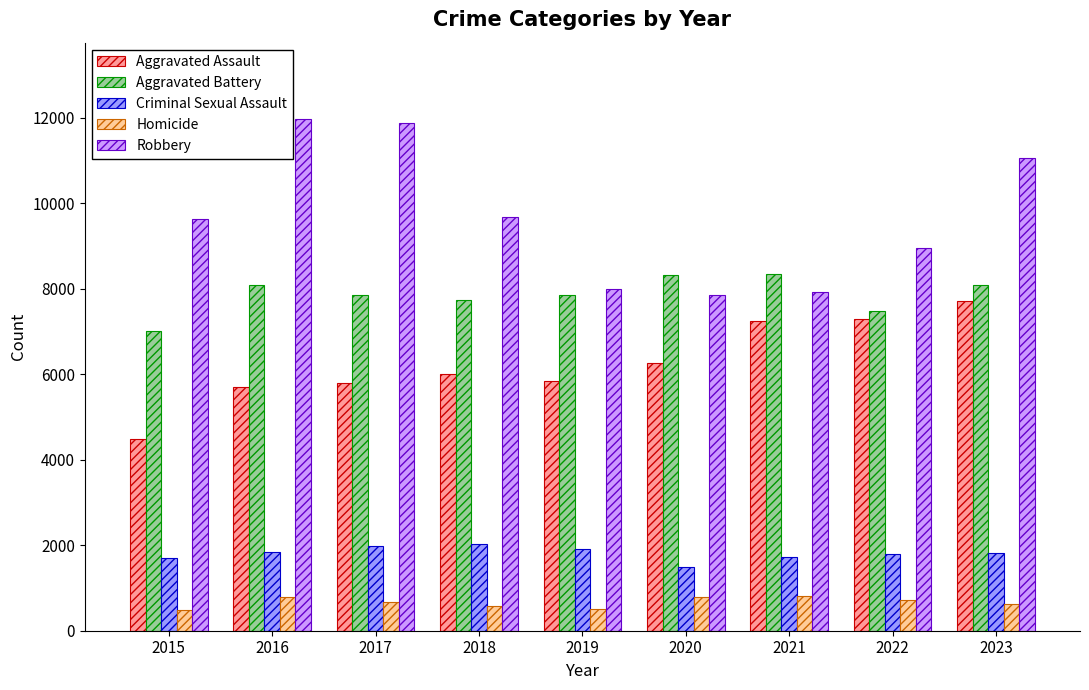

List the series in order of their peak value, highest first.

Robbery, Aggravated Battery, Aggravated Assault, Criminal Sexual Assault, Homicide